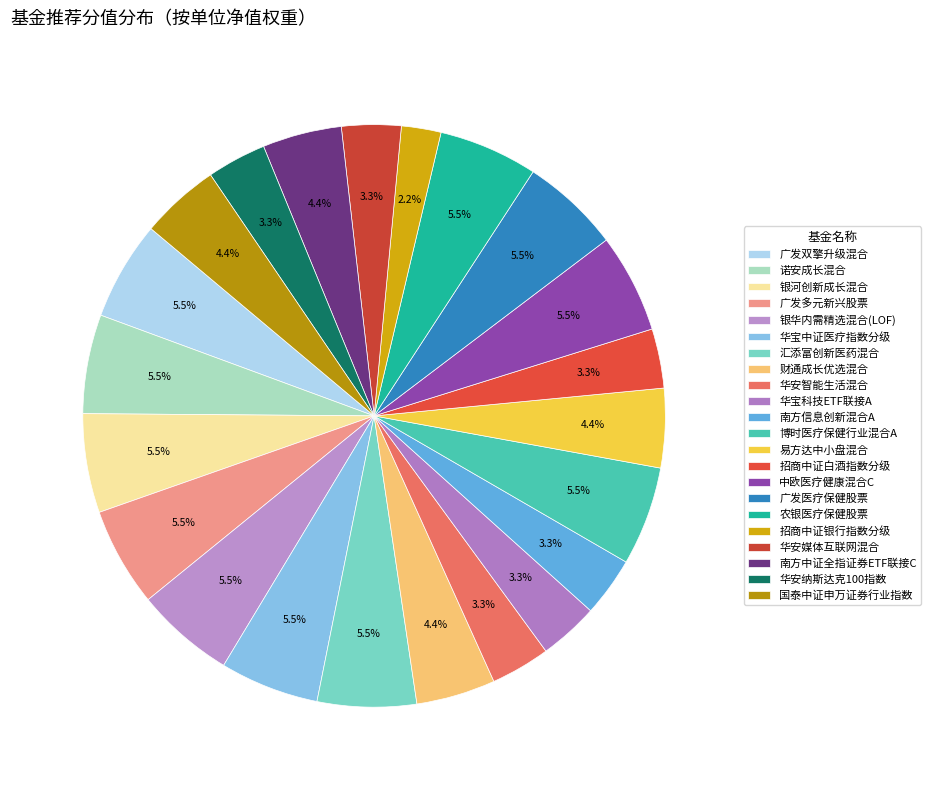

Combined, what portion of the pie is 招商中证银行指数分级 and 诺安成长混合?

7.7%